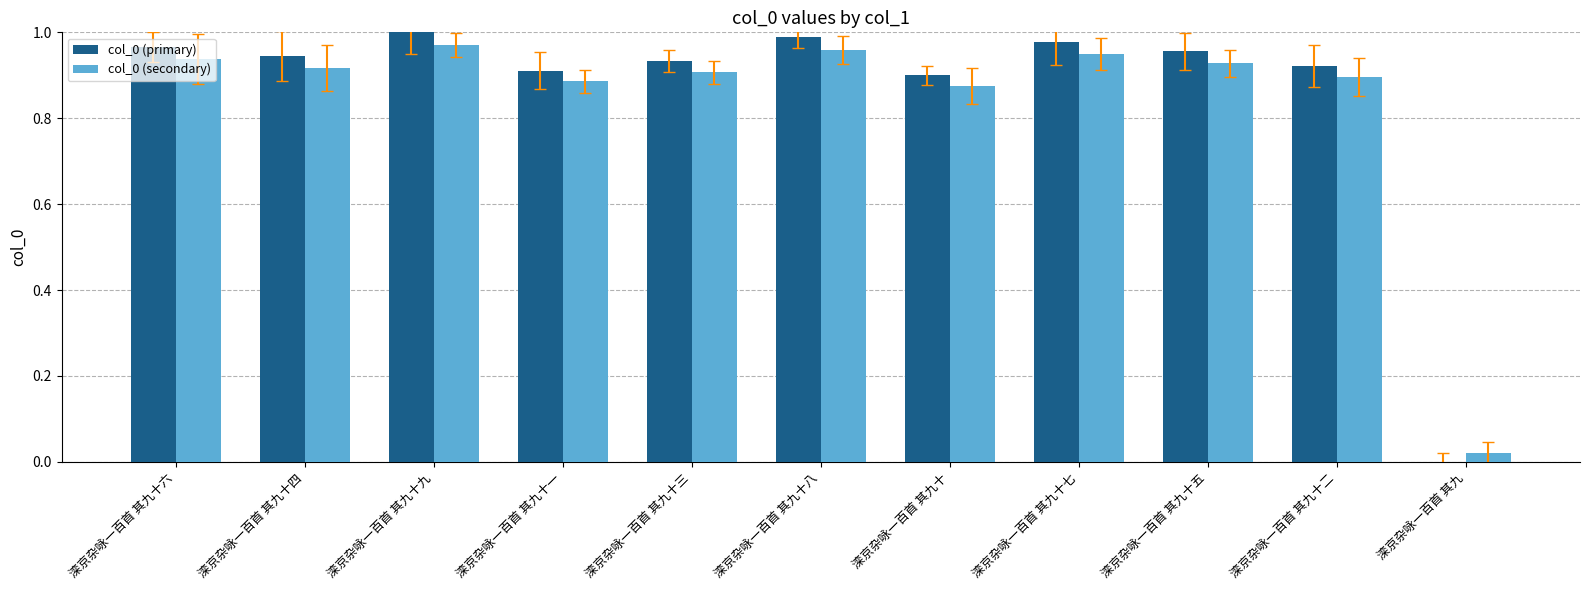

Is it true that col_0 (primary) equals 1.0 at 滦京杂咏一百首 其九十五?

True